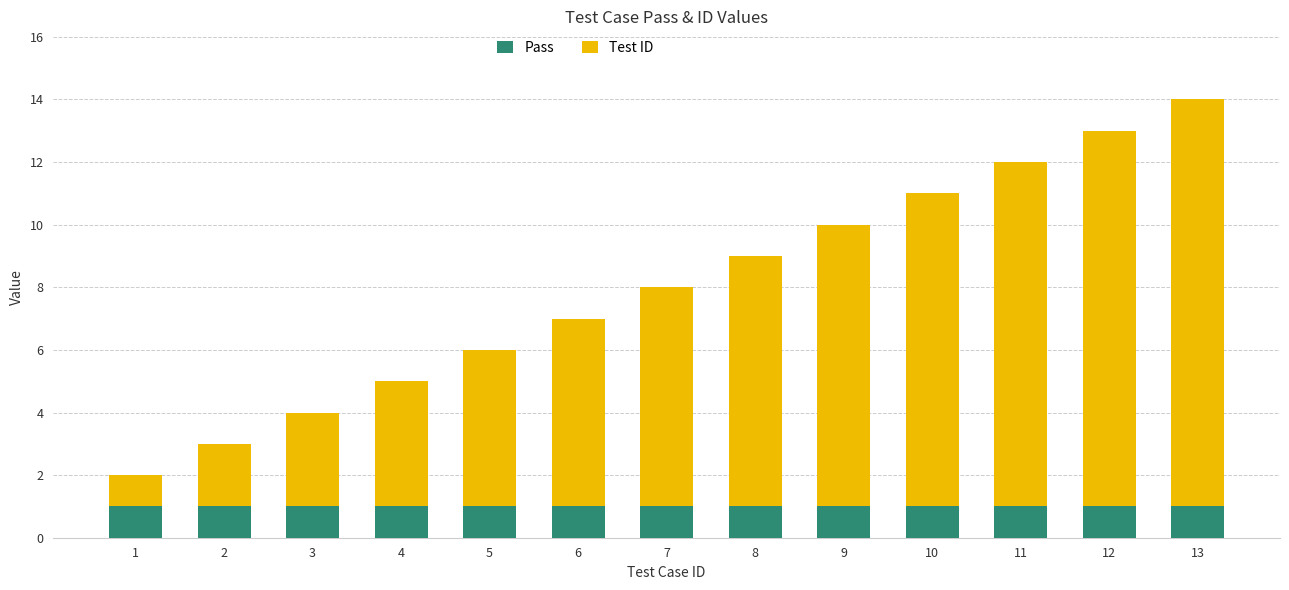

What is the total value across all series at 2?

3